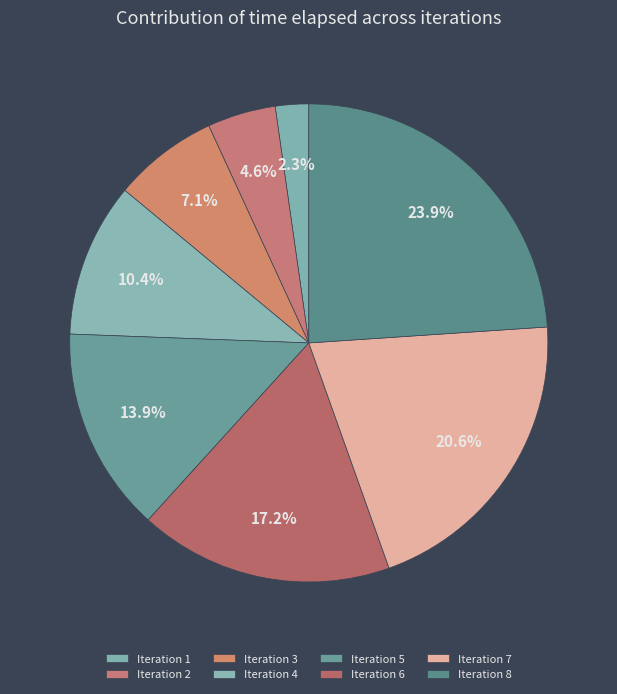

Rank the categories by value from highest to lowest.

Iteration 8, Iteration 7, Iteration 6, Iteration 5, Iteration 4, Iteration 3, Iteration 2, Iteration 1